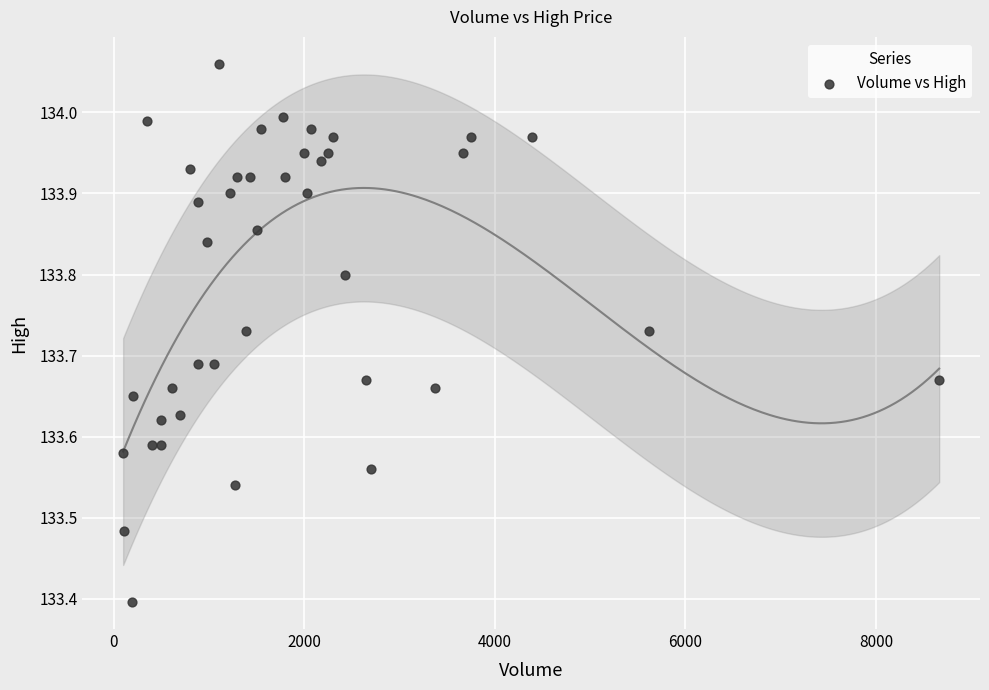

What Y value in the scatter plot is closest to 133?

133.4